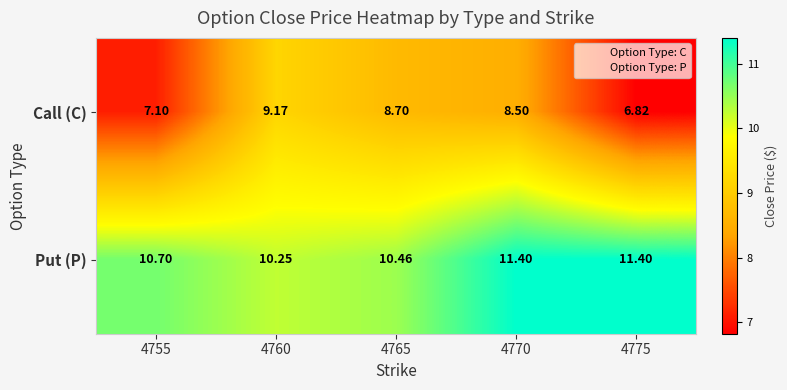

Rank the series by their average value, from highest to lowest.

Put (P), Call (C)